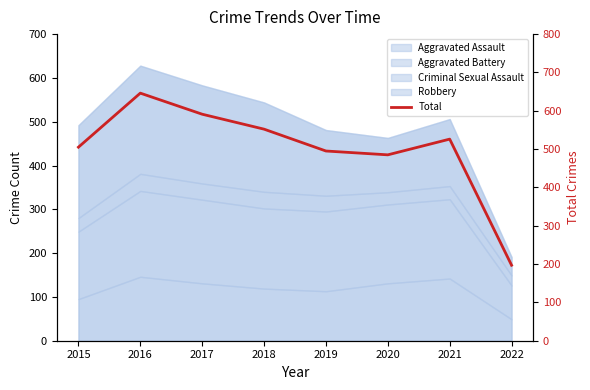

Where is the first local minimum?

2020